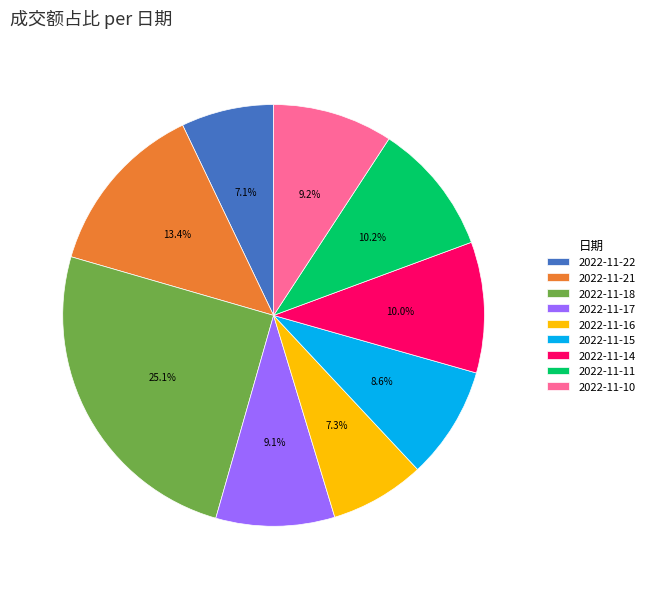

What percentage is the 2022-11-18 slice, to the nearest percent?

25%